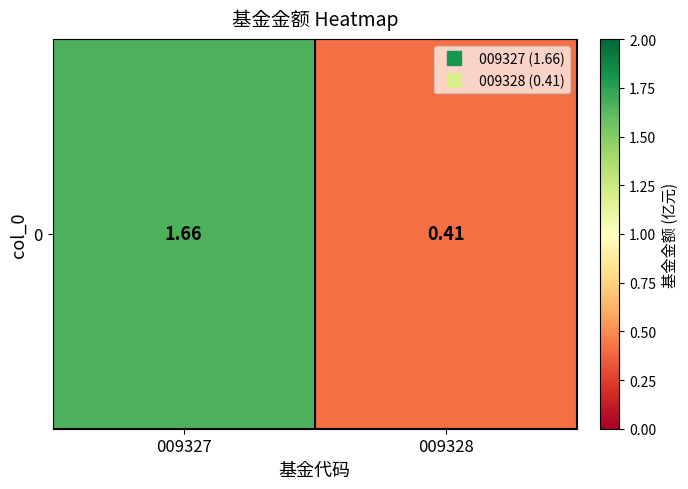

The value at 009327 is 1.7. True or false?

True